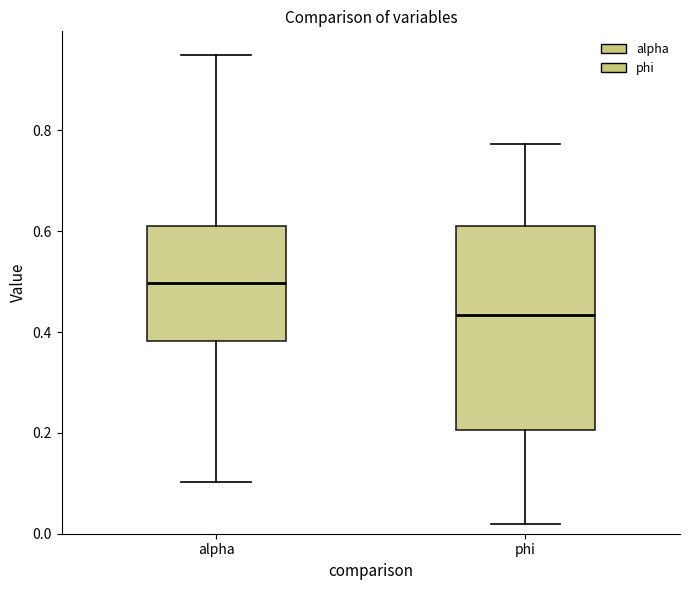

Reading left to right, transcribe this box plot: for each box, give where its median line is, the range the box spans, and where its two whiskers end, as read against the y-axis. The values are not printed on the chart, so give them approximately, as read against the axis.

alpha: median 0.50, box 0.38 to 0.60, whiskers 0.10 to 0.96
phi: median 0.44, box 0.20 to 0.60, whiskers 0.02 to 0.78